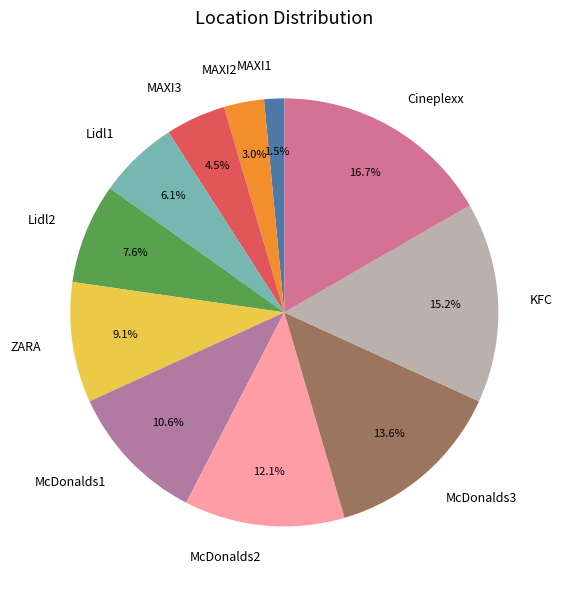

What is the total percentage of ZARA and Lidl1?

15.2%